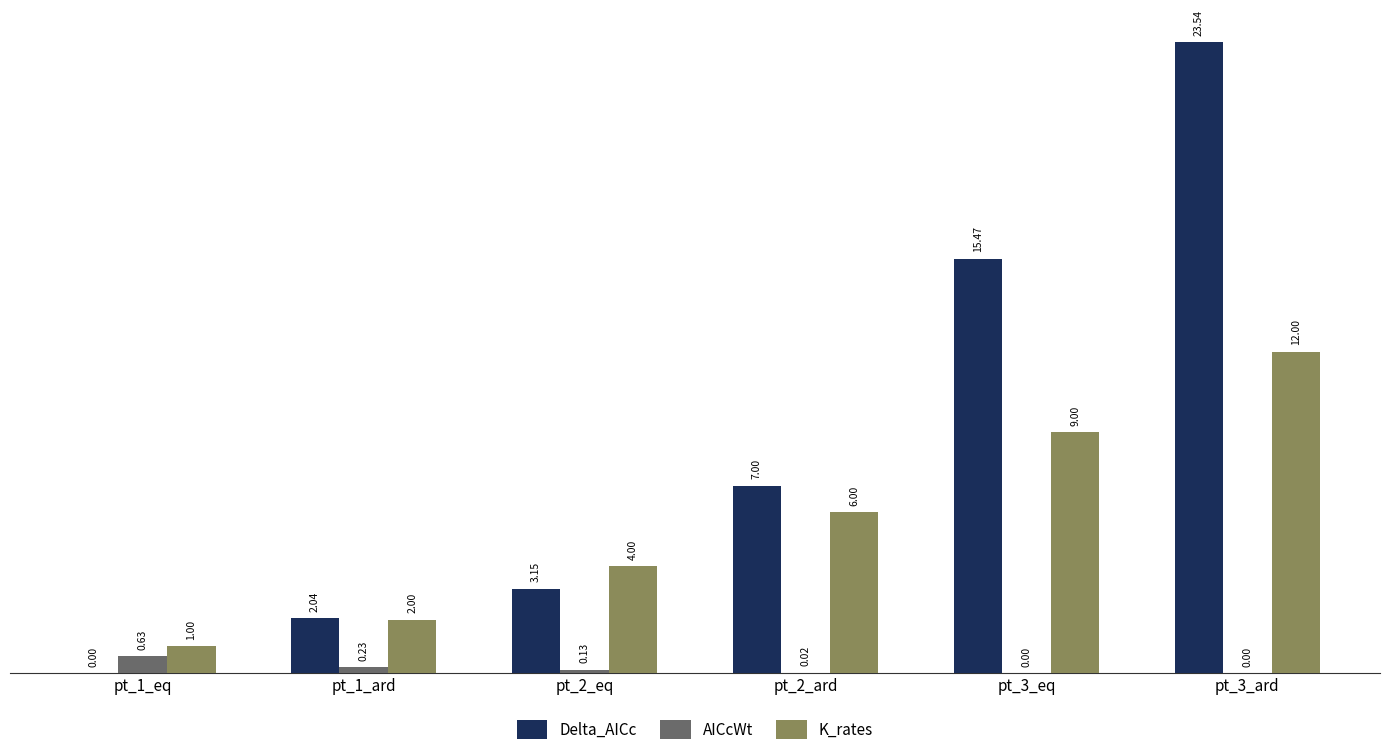

What is the total value across all series at pt_2_ard?

13.0